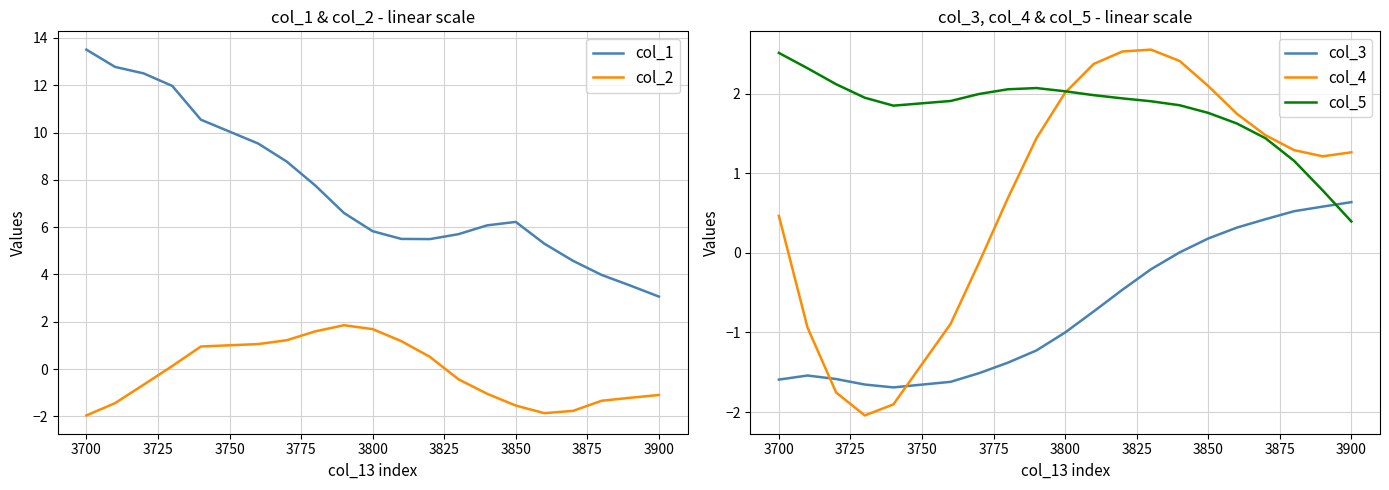

The value of col_5 at 3800 is 1.2. True or false?

False